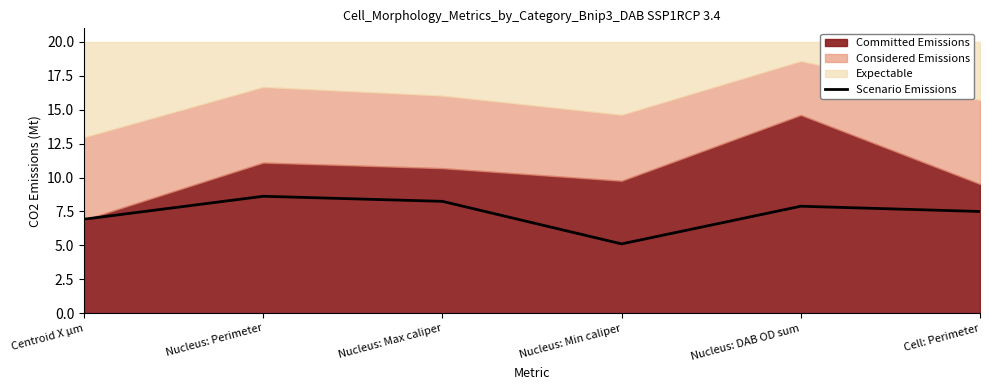

Reading left to right, what are all the values shown in this chart?

Centroid X µm=6.9	Nucleus: Perimeter=8.6	Nucleus: Max caliper=8.2	Nucleus: Min caliper=5.1	Nucleus: DAB OD sum=7.9	Cell: Perimeter=7.5